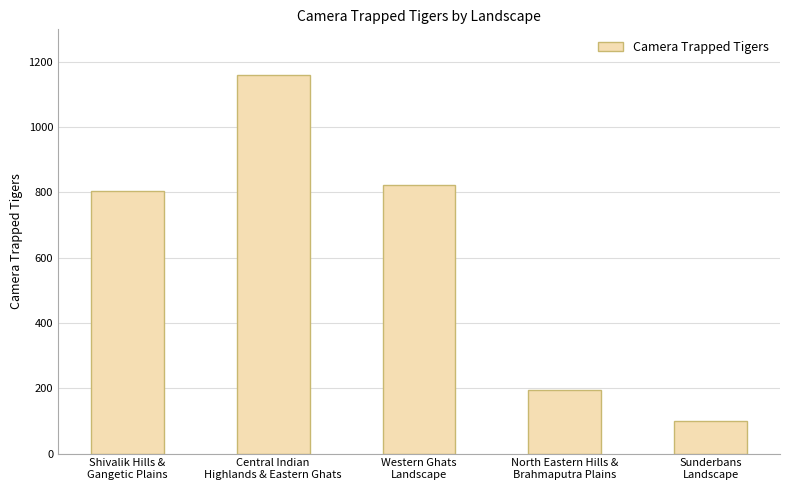

Which has a higher value, Shivalik Hills &
Gangetic Plains or Central Indian
Highlands & Eastern Ghats?

Central Indian
Highlands & Eastern Ghats